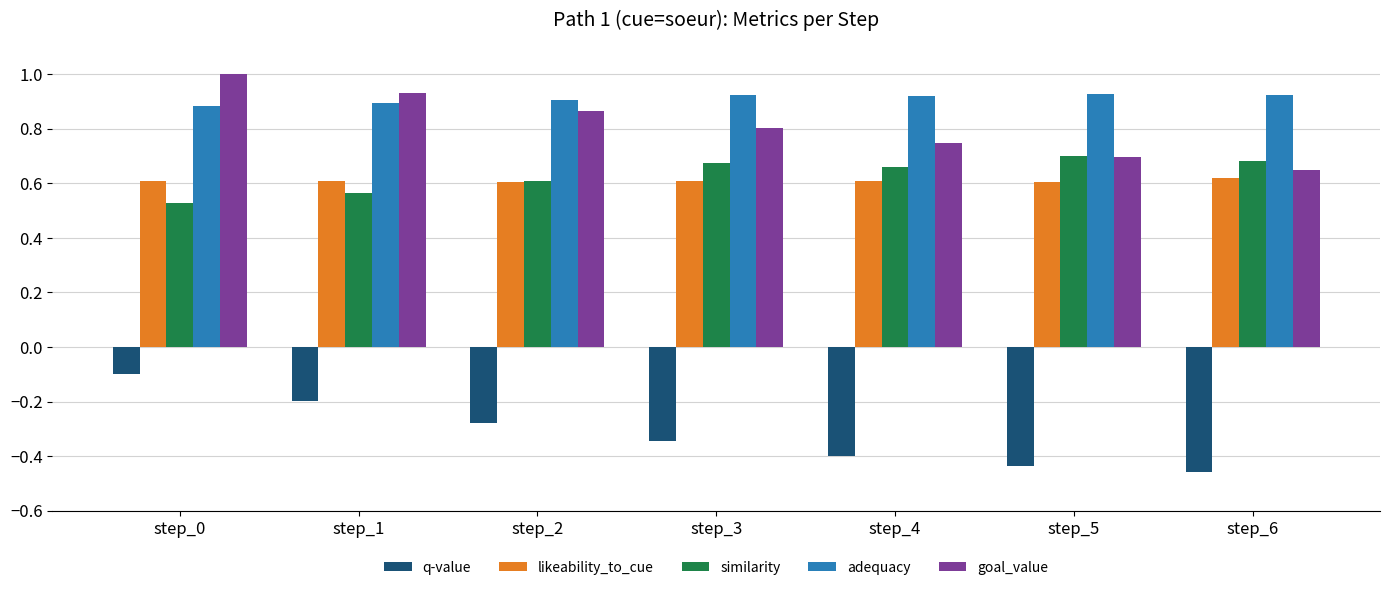

At how many categories does at least one series exceed 0?

7